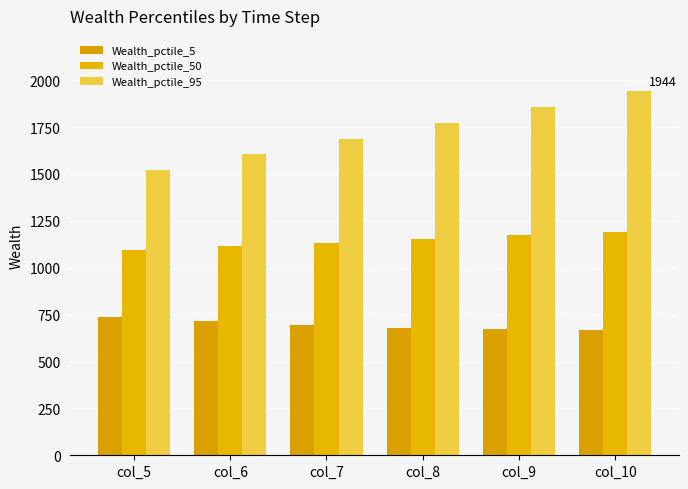

How many bars are there in each group?

3